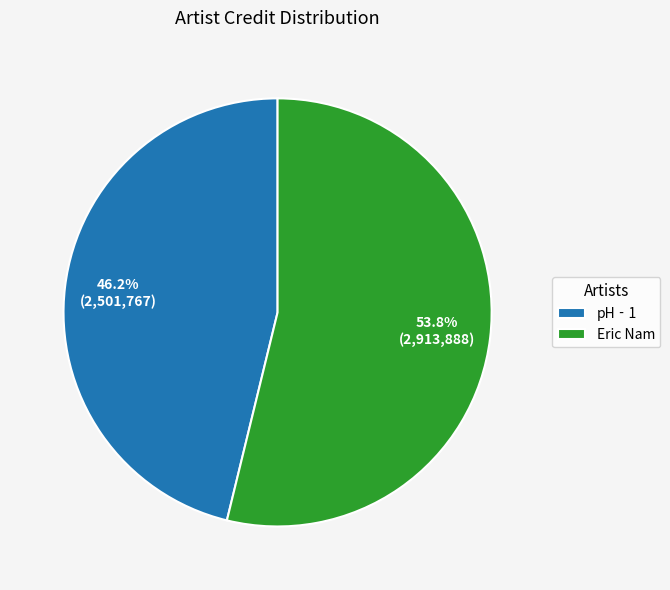

What is the ratio of the value at pH‐1 to the value at Eric Nam?

0.9